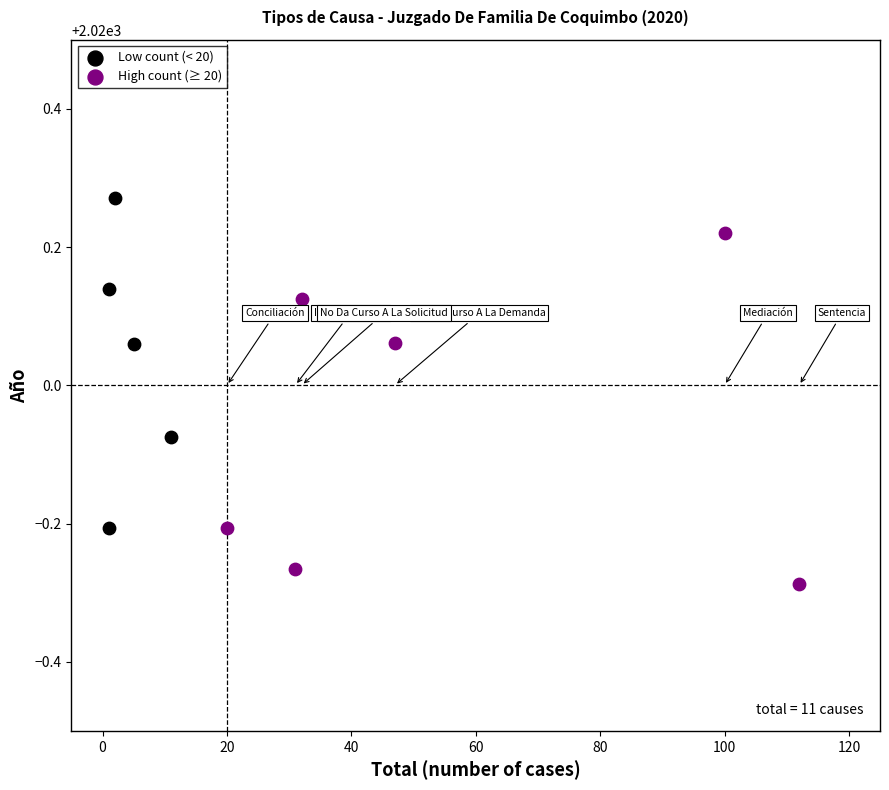

Which series reaches the maximum Y coordinate?

Low count (< 20)